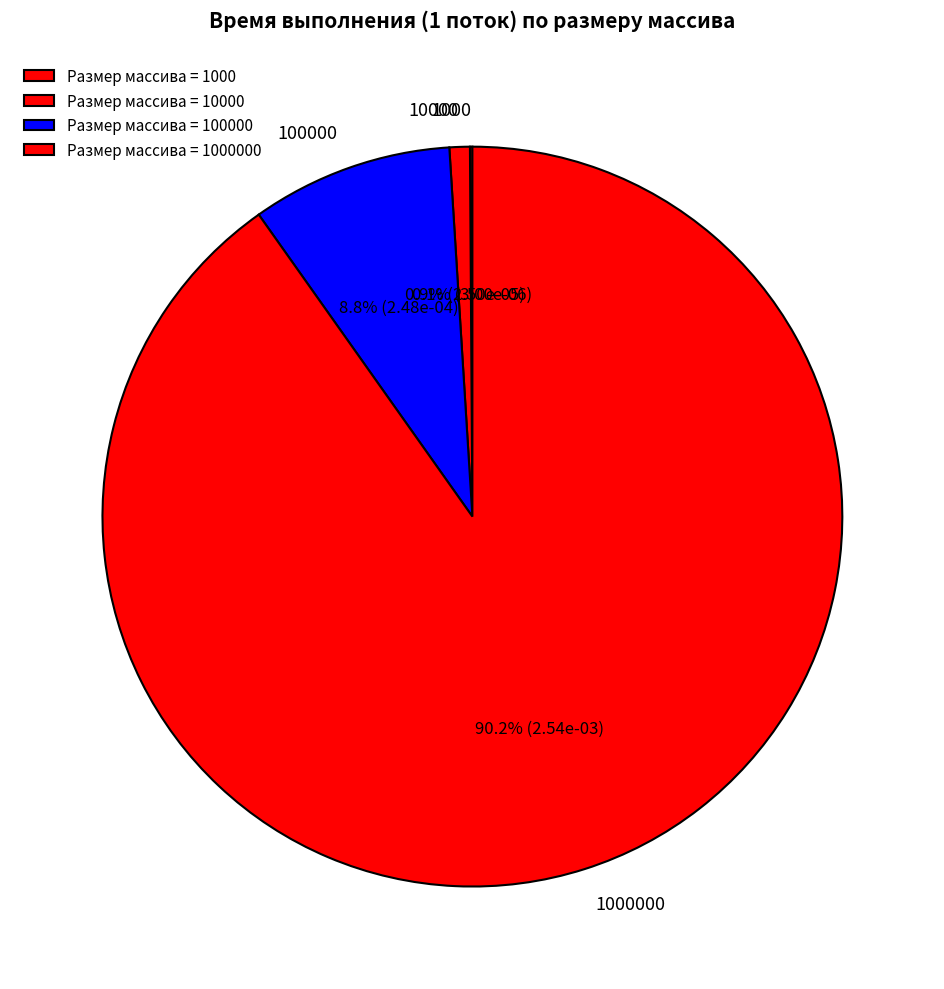

Is 100000 the majority of the pie?

No